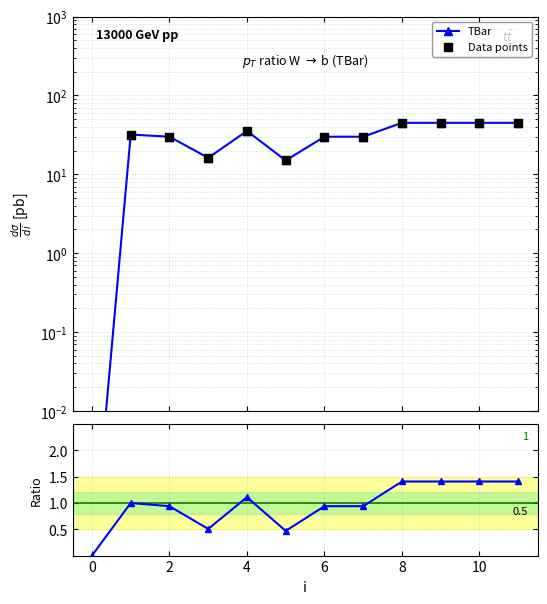

What is the total value across all series at 9?

91.4